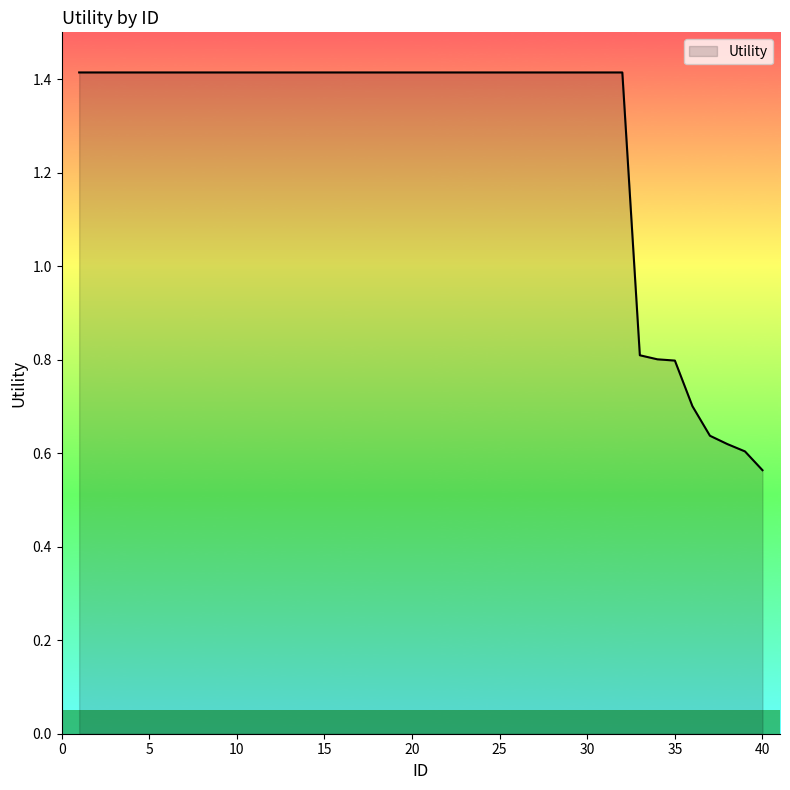

Rank the categories by value from lowest to highest.

40, 39, 38, 37, 36, 35, 34, 33, 1, 2, 3, 4, 5, 6, 7, 8, 9, 10, 11, 12, 13, 14, 15, 16, 17, 18, 19, 20, 21, 22, 23, 24, 25, 26, 27, 28, 29, 30, 31, 32